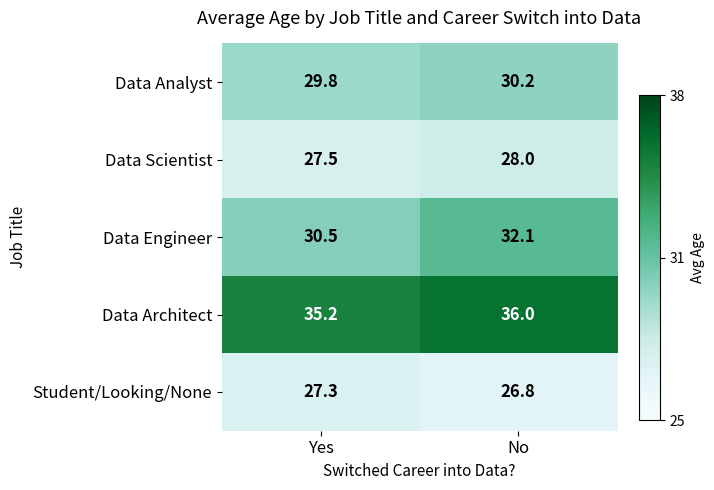

Which series has the largest range (max minus min)?

Data Engineer